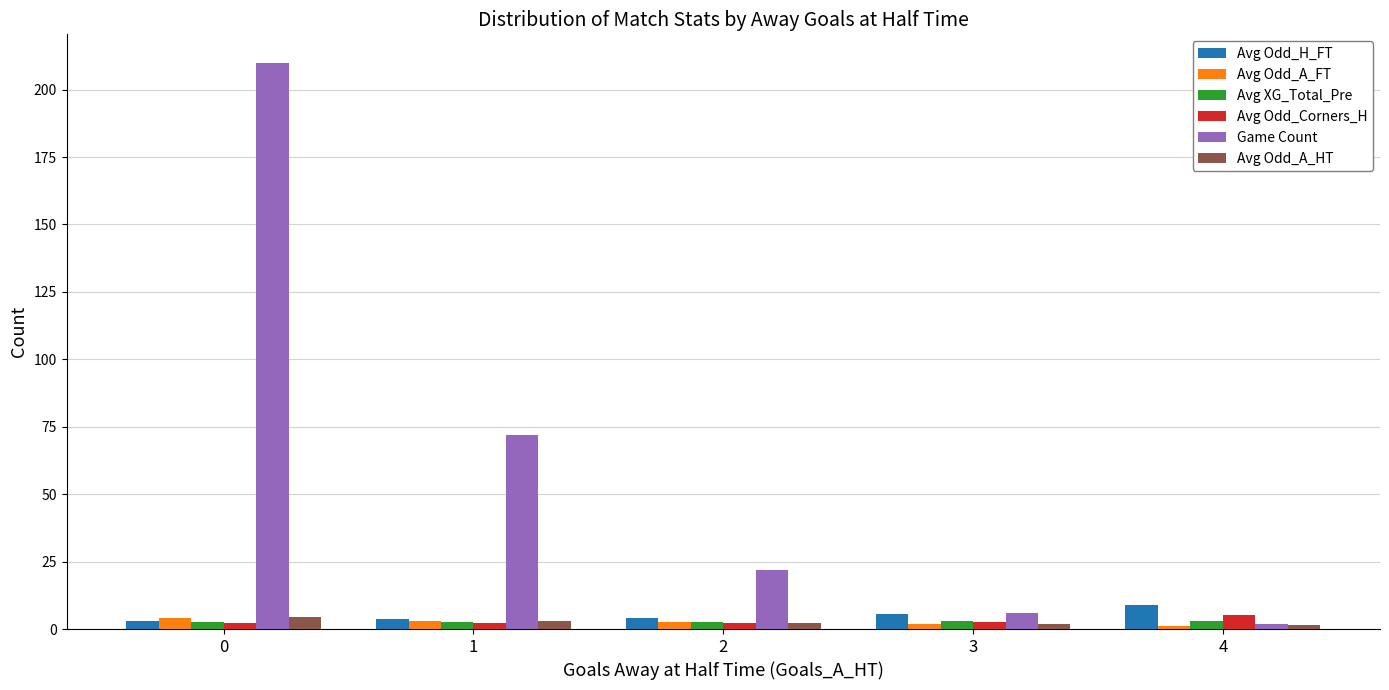

Which series has the largest total across all categories?

Game Count